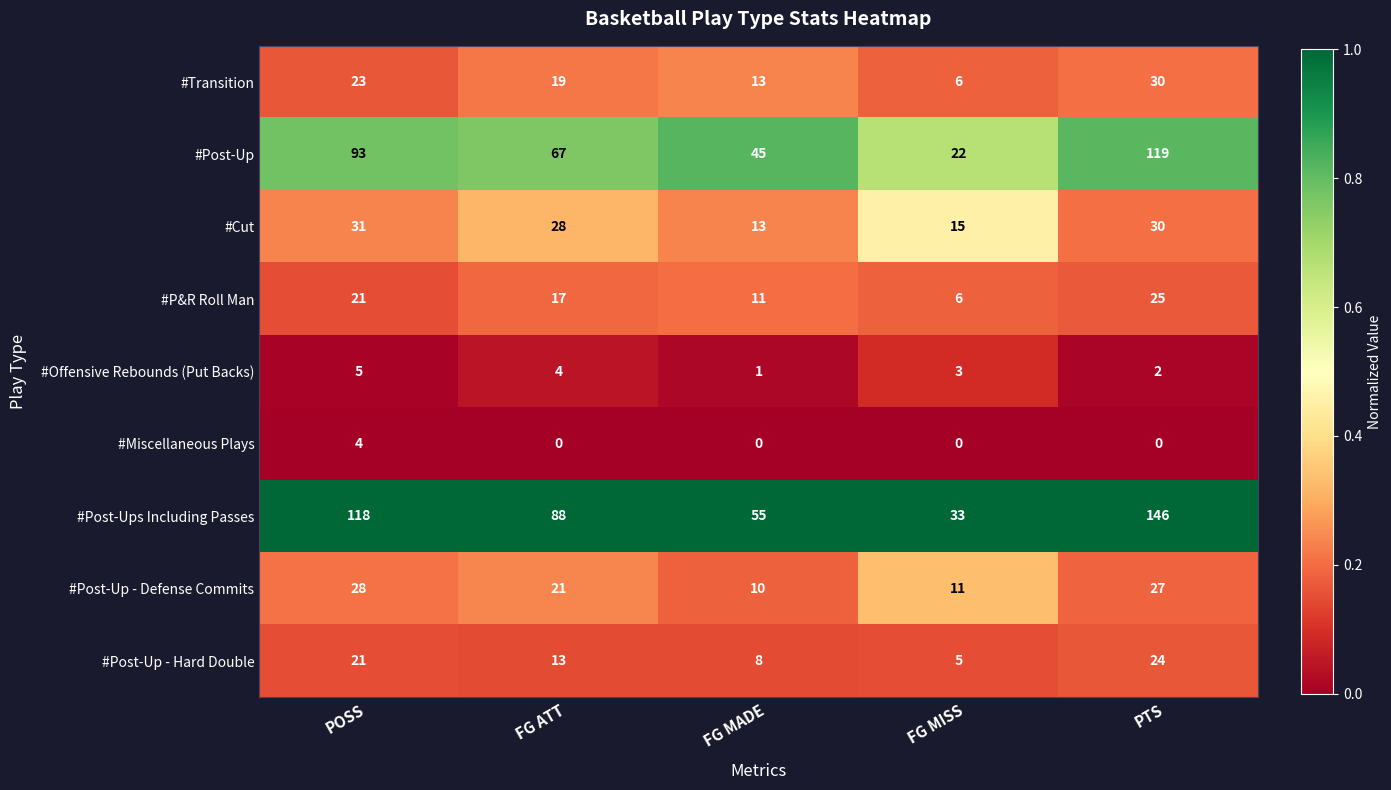

Which category has the highest value across all series?

PTS